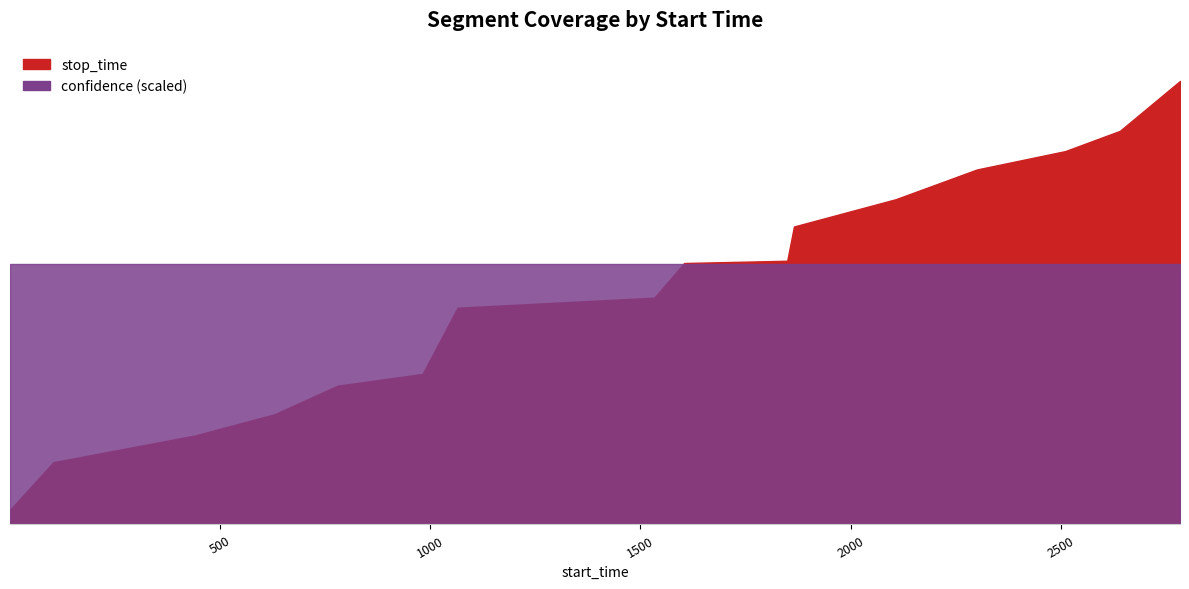

What are all the series names shown in the legend?

stop_time, confidence